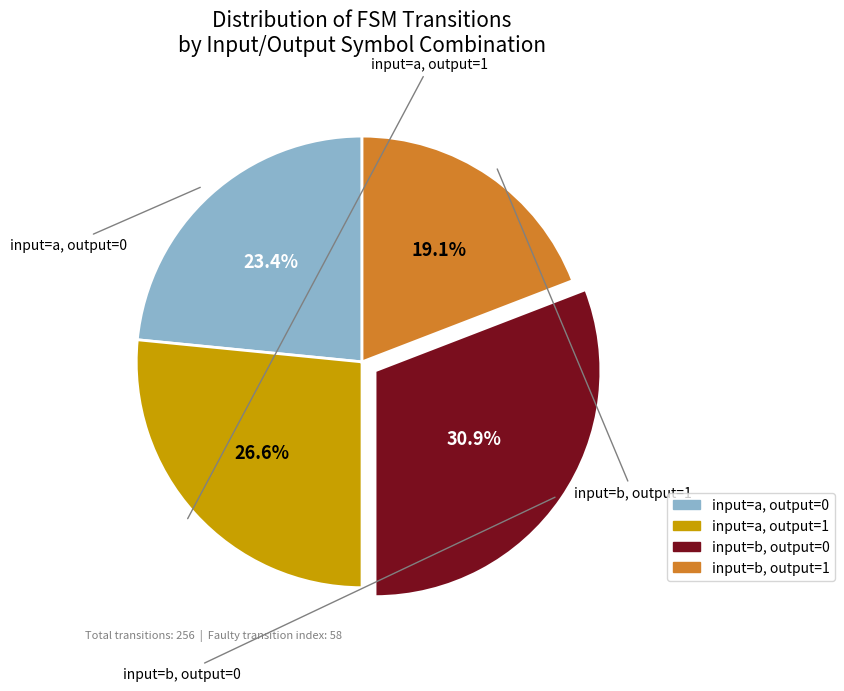

What percentage is NOT represented by input=b, output=1?

80.9%